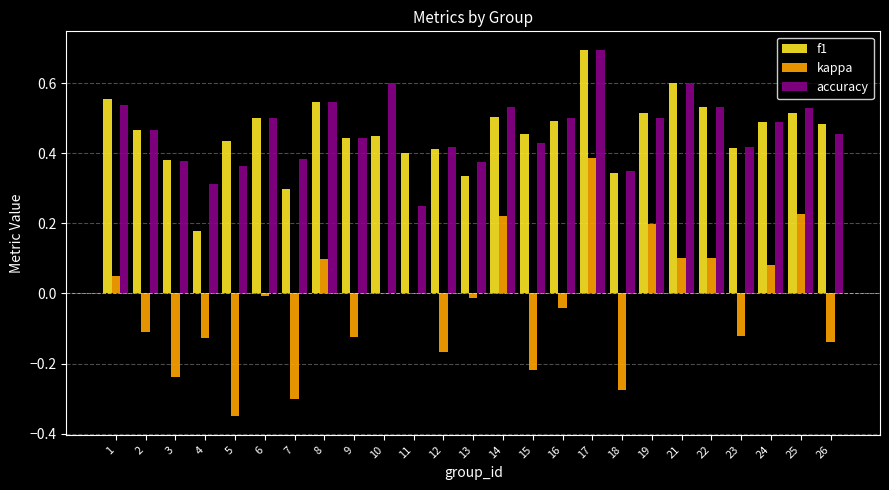

What is the sum of all kappa values?

-0.8